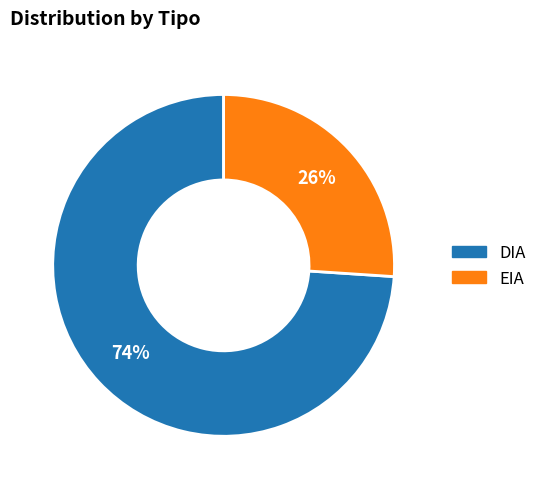

What is the majority slice?

DIA